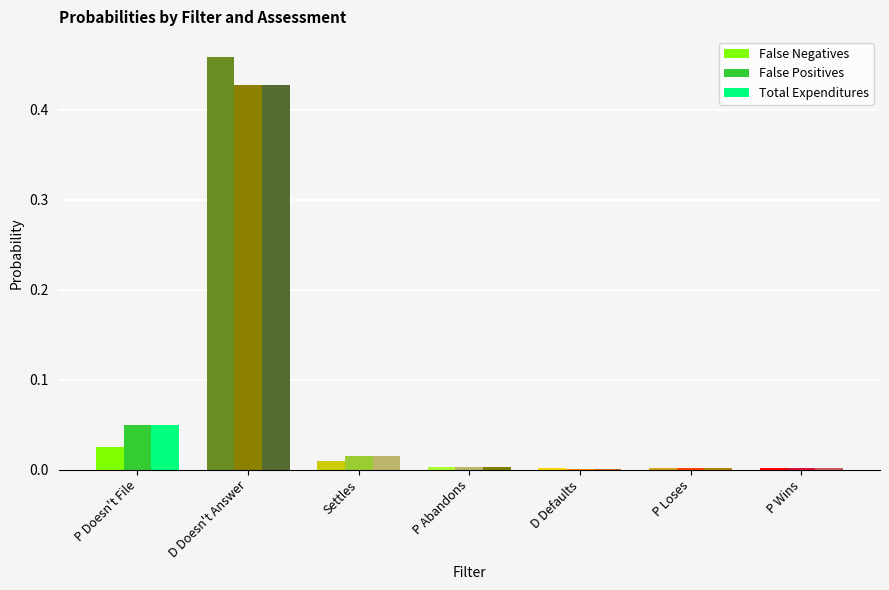

What is the sum of all Total Expenditures values?

0.5